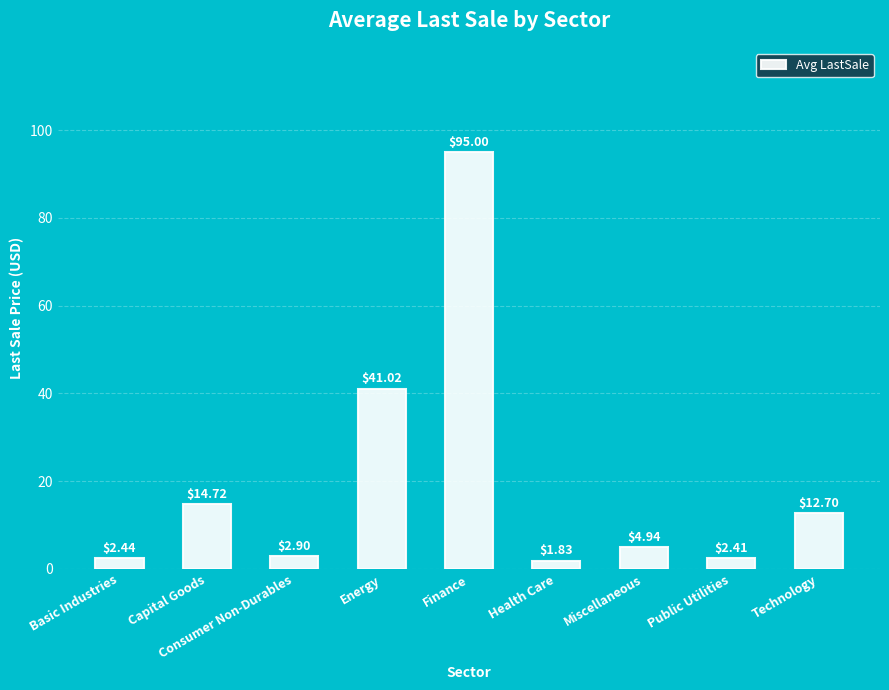

What position from the right is Health Care?

4